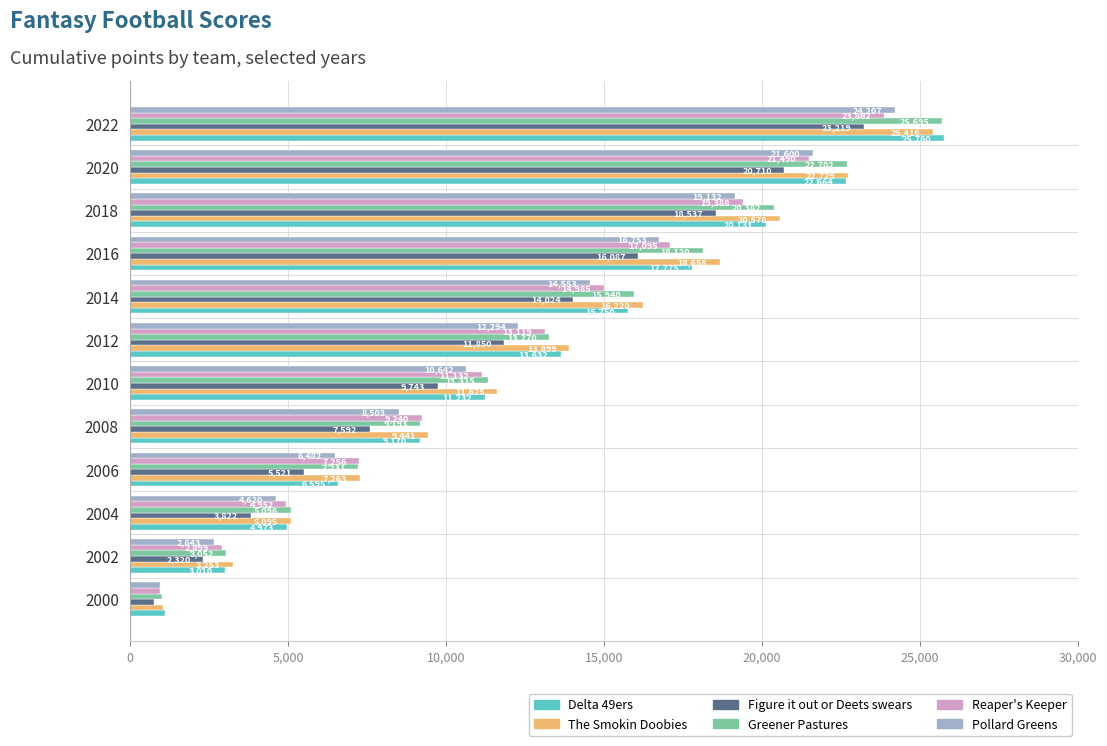

At which category is the sum across all series the highest?

2022